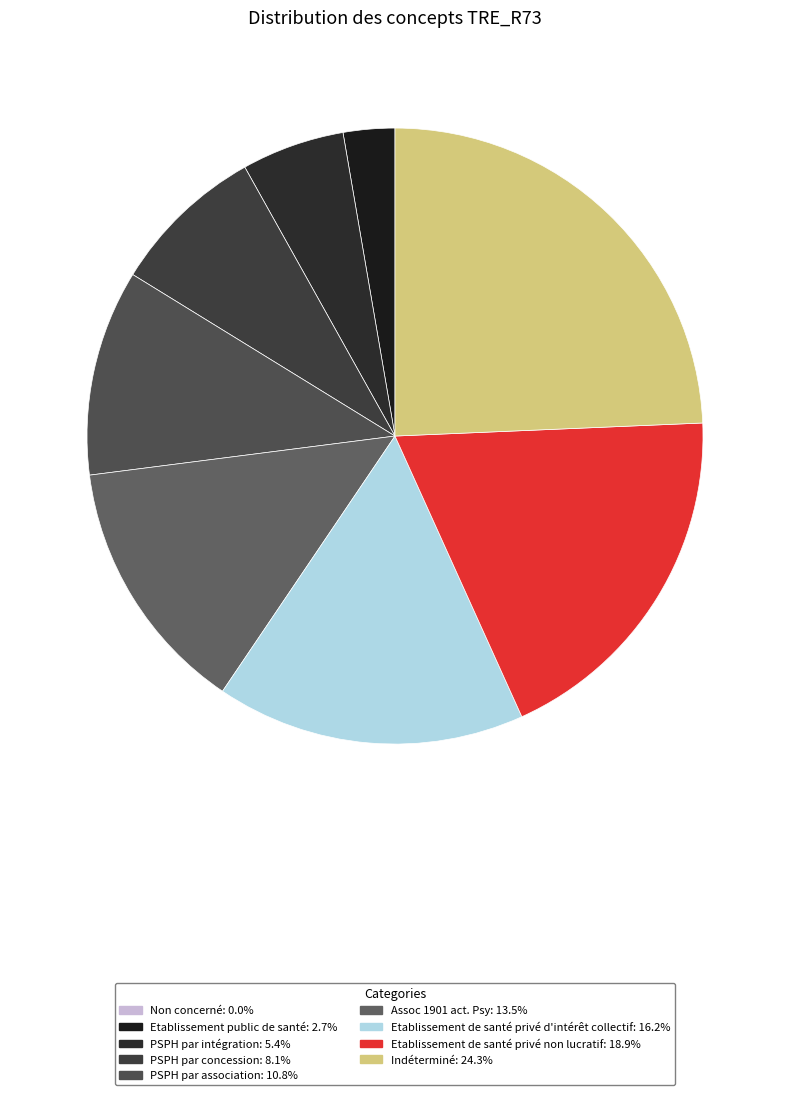

Which category has the smallest portion of the pie?

Non concerné